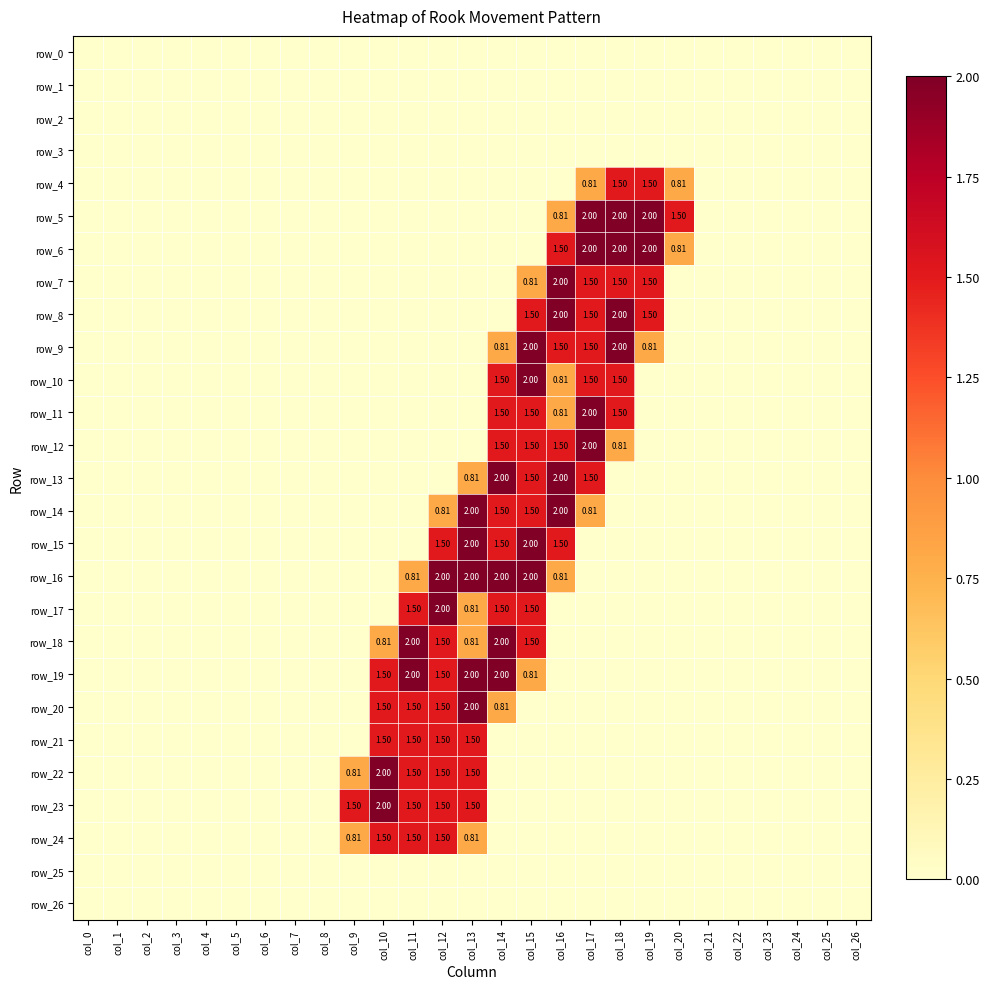

At which label does row_17 reach its minimum?

col_0